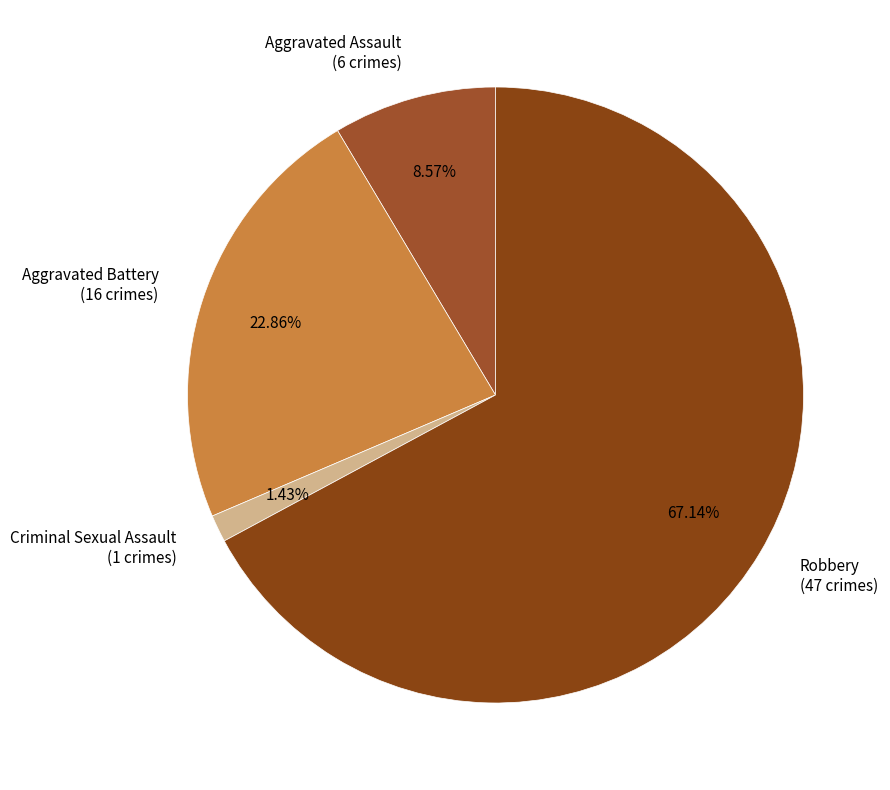

To the nearest percent, what portion does Robbery represent?

67%